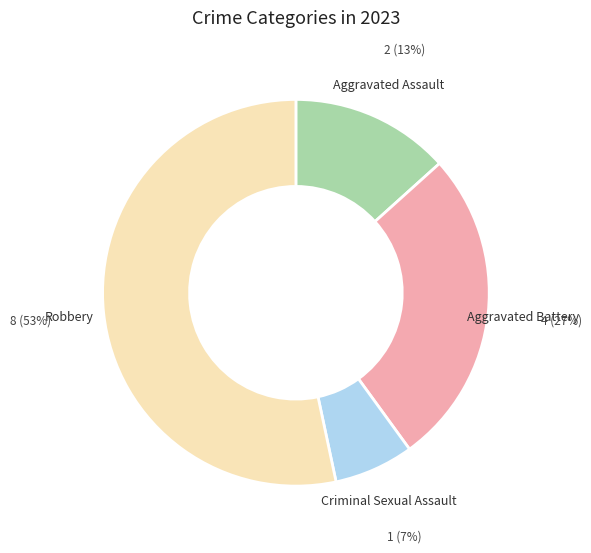

Between Criminal Sexual Assault and Aggravated Assault, which is larger?

Aggravated Assault